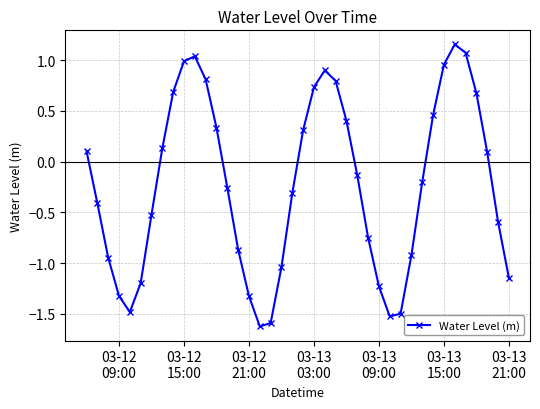

Is this an area chart (filled region under the line)?

No